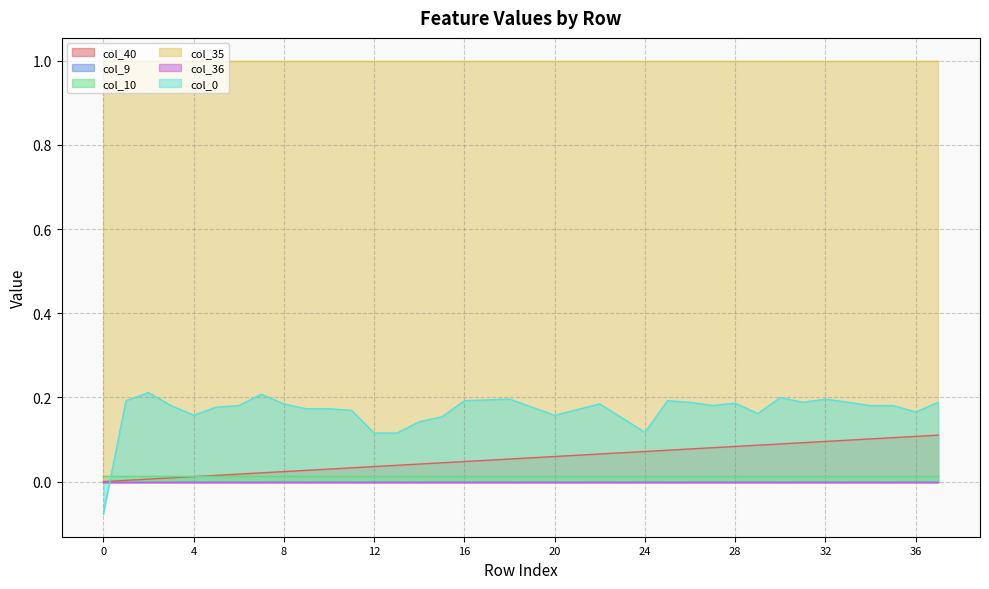

What is the difference between the highest and lowest values at 31?

1.0